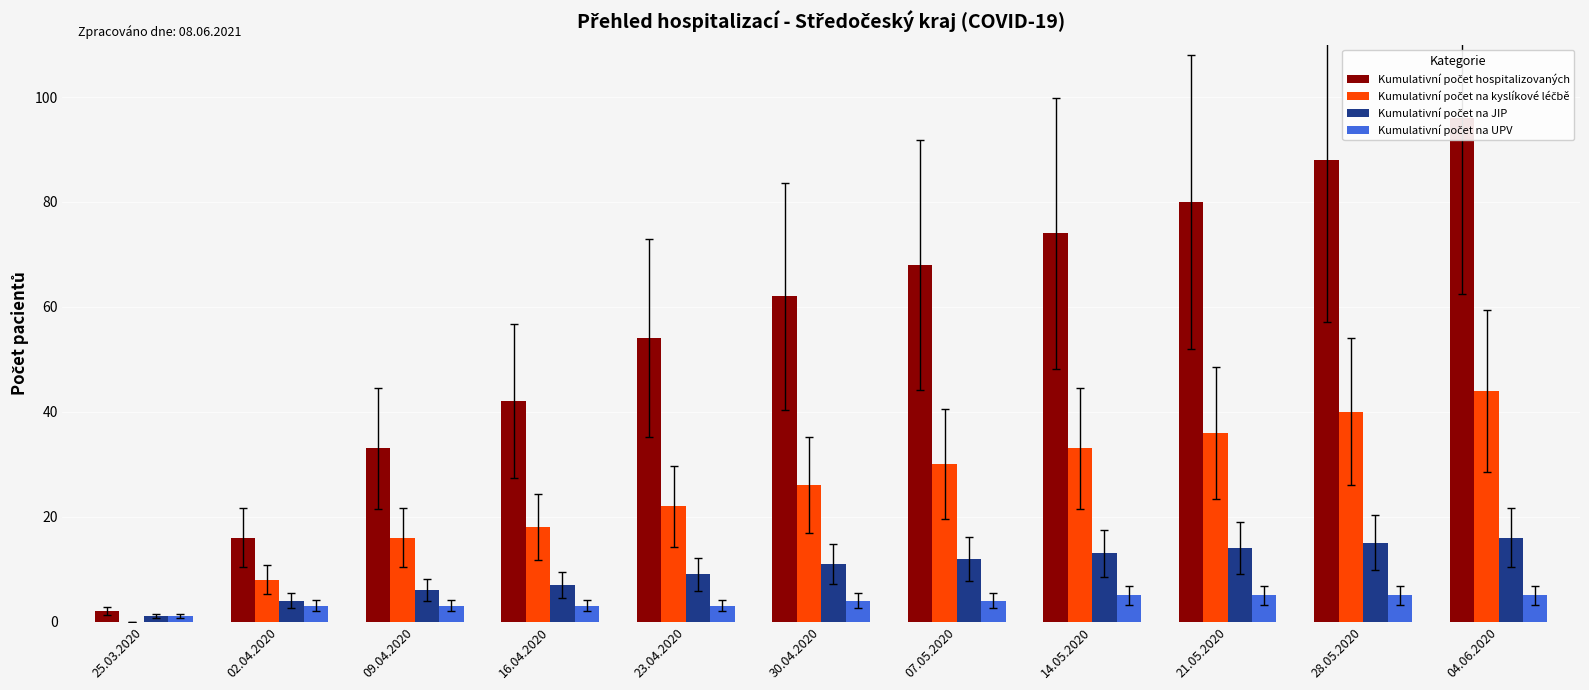

Count the number of categories in the chart.

11